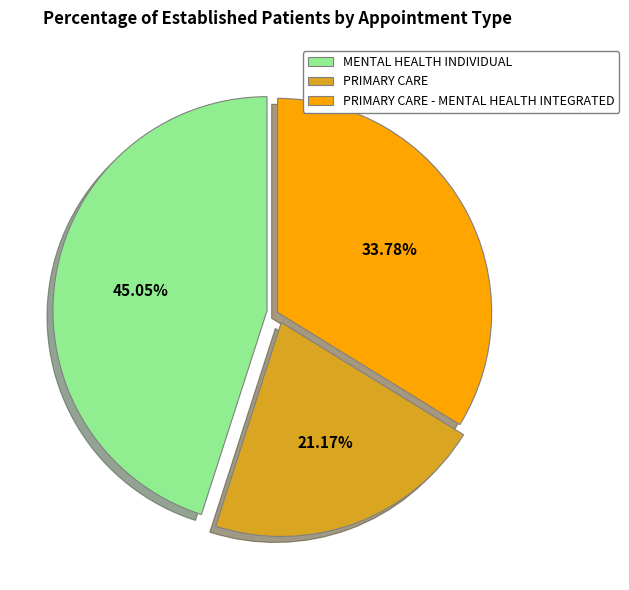

What percentage is NOT represented by PRIMARY CARE?

78.8%